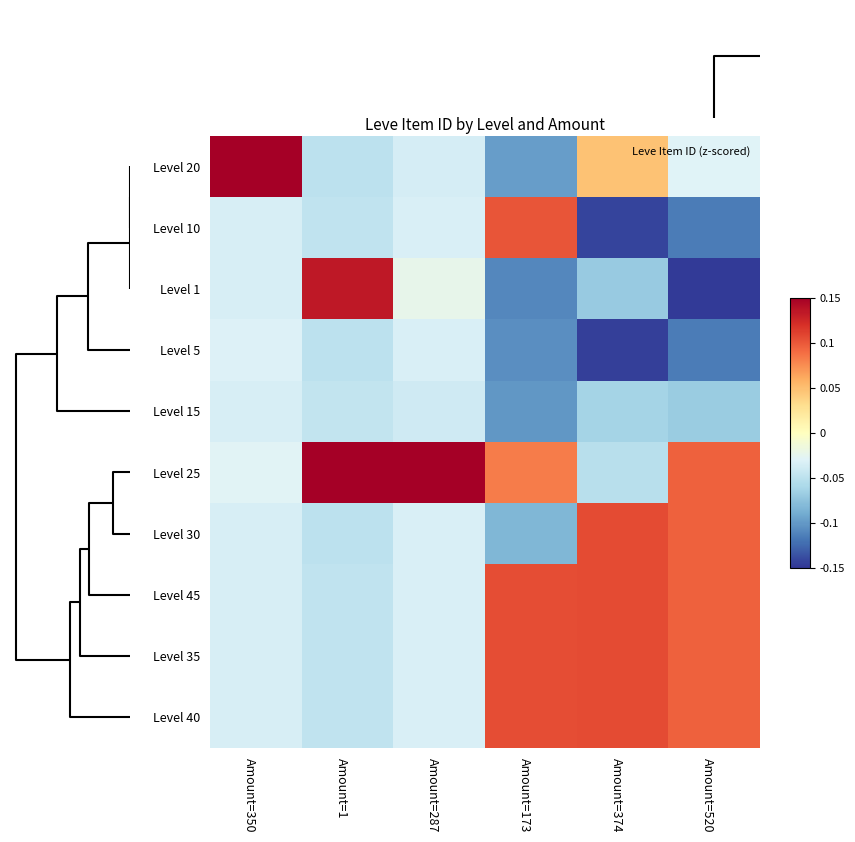

How many series are shown in this chart?

10